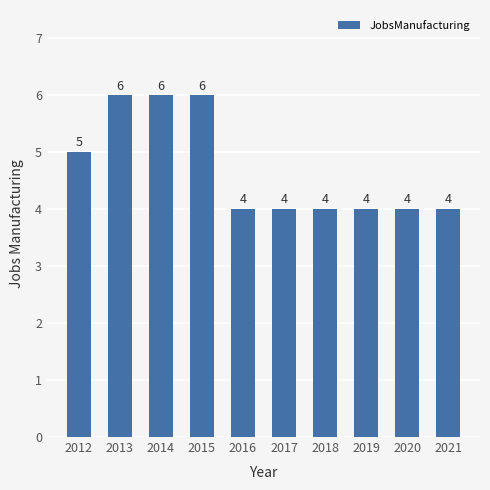

What is the approximate value at 2018?

4